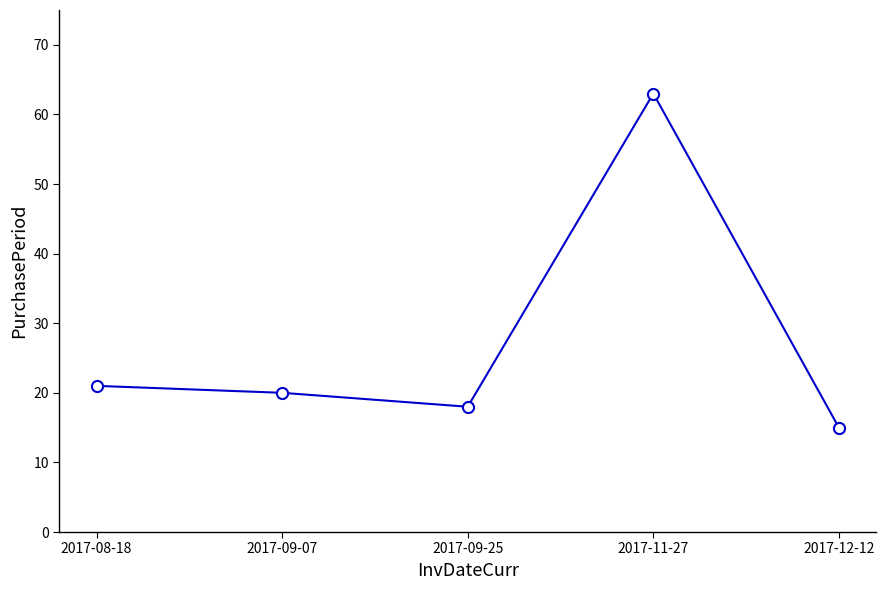

What is the label of the 5th point from the left?

2017-12-12